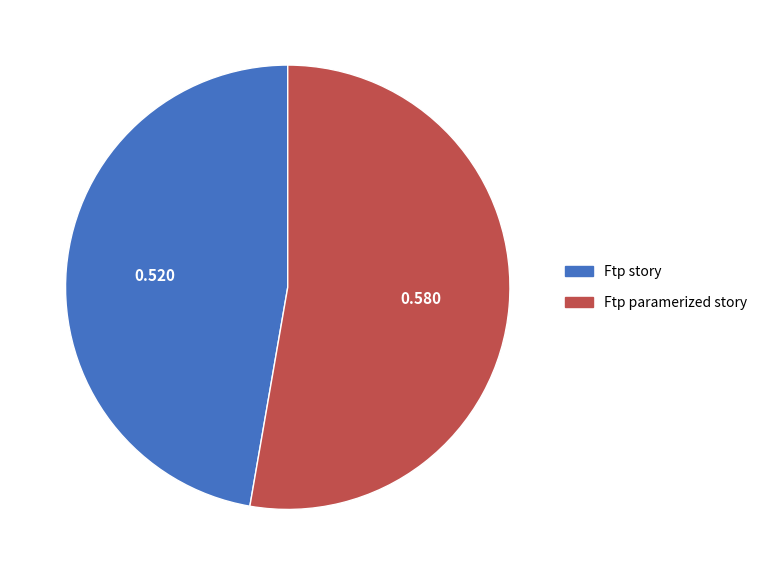

Count the number of slices in the pie.

2